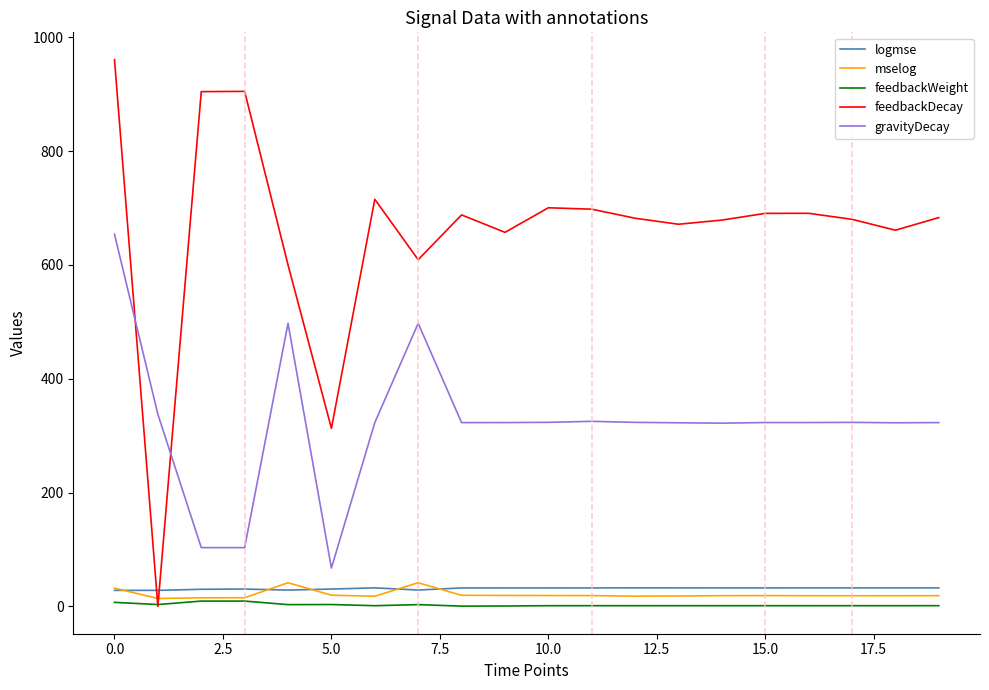

Which series has the widest spread of values?

feedbackDecay